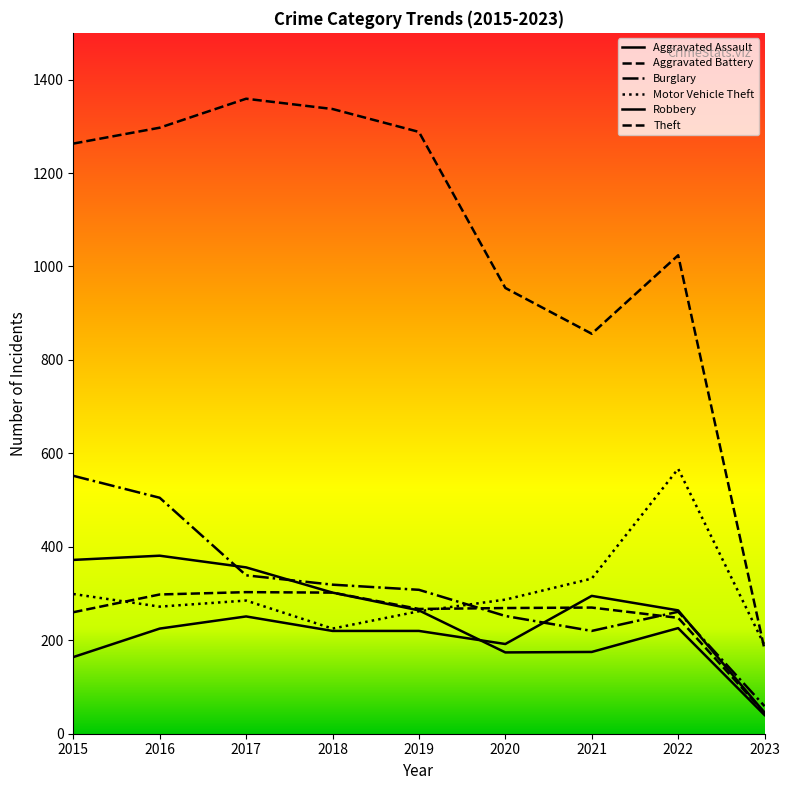

How many lines are shown in the chart?

6